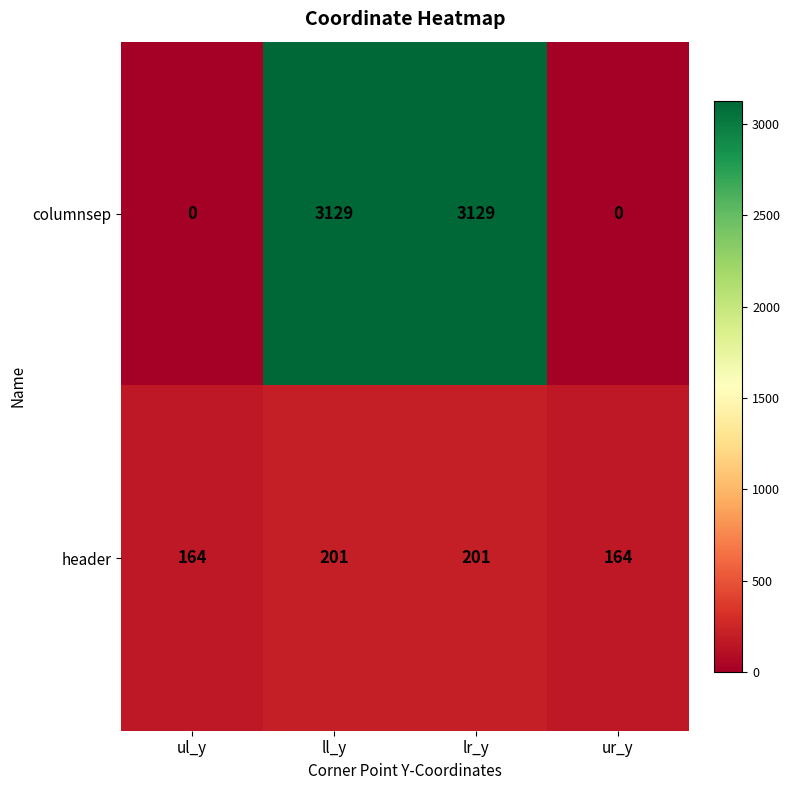

At how many categories does at least one series exceed 17?

4